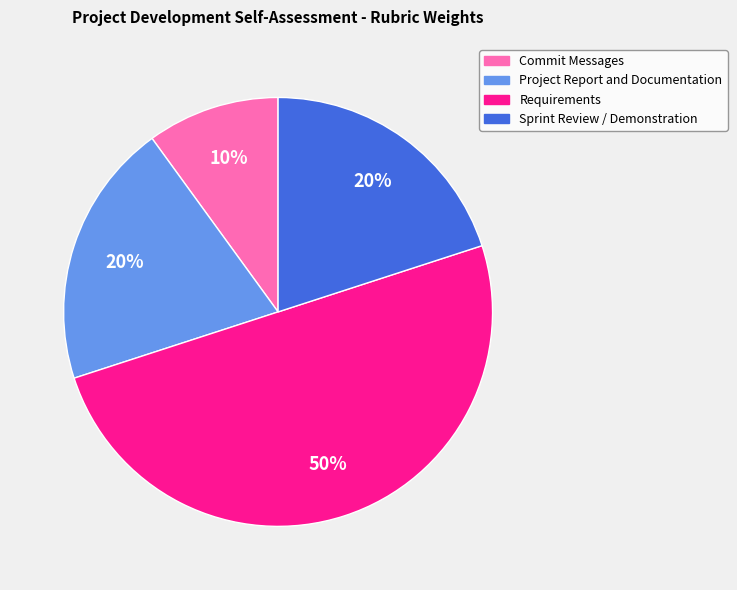

To the nearest percent, what portion does Requirements represent?

50%